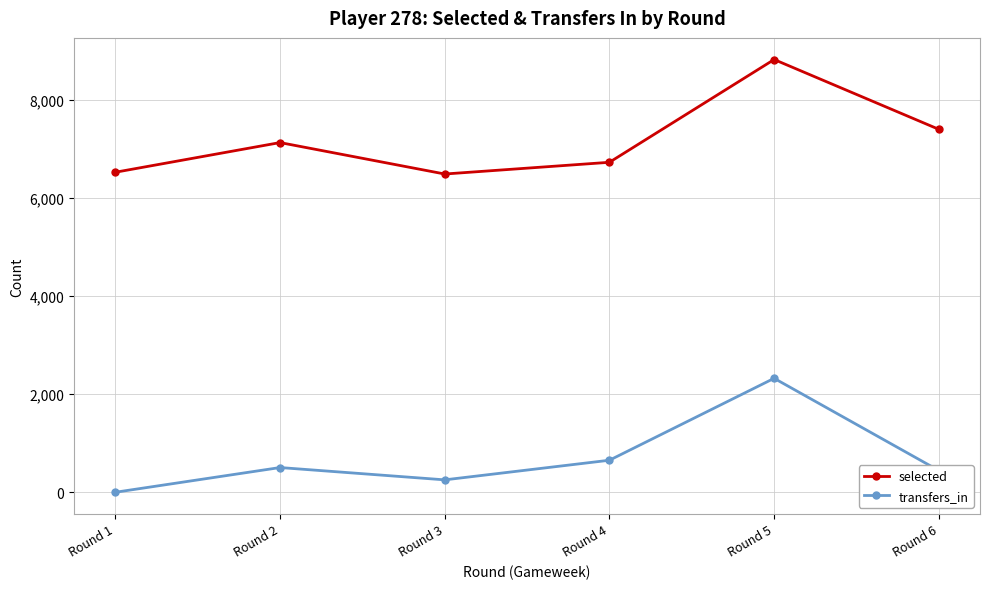

What is the difference between the transfers_in values at Round 6 and Round 2?

61